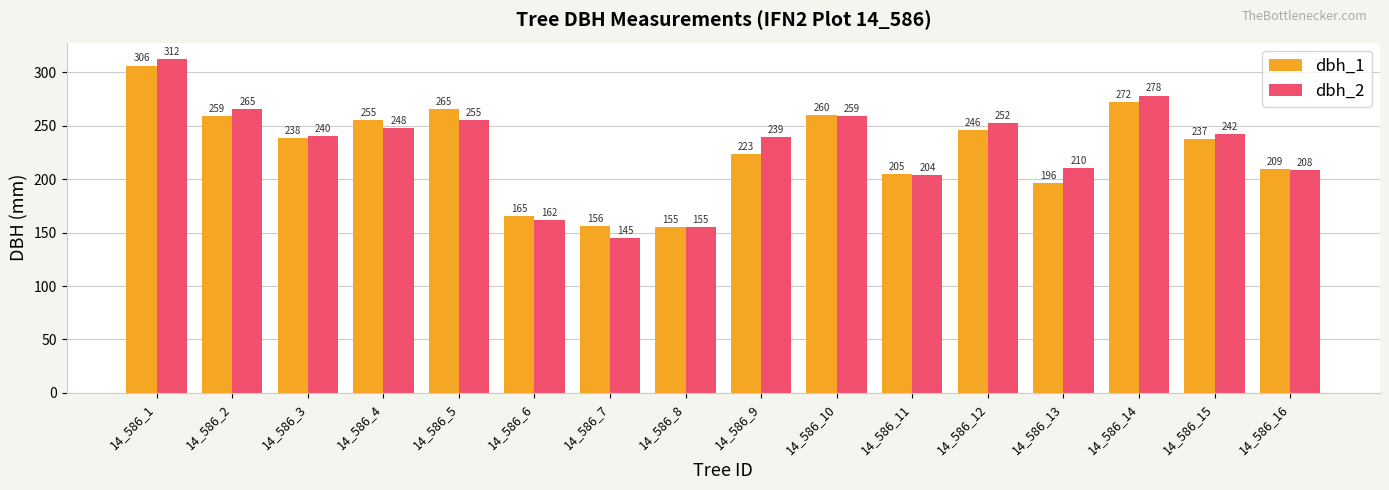

What is the spread (max minus min) of values at 14_586_13?

14